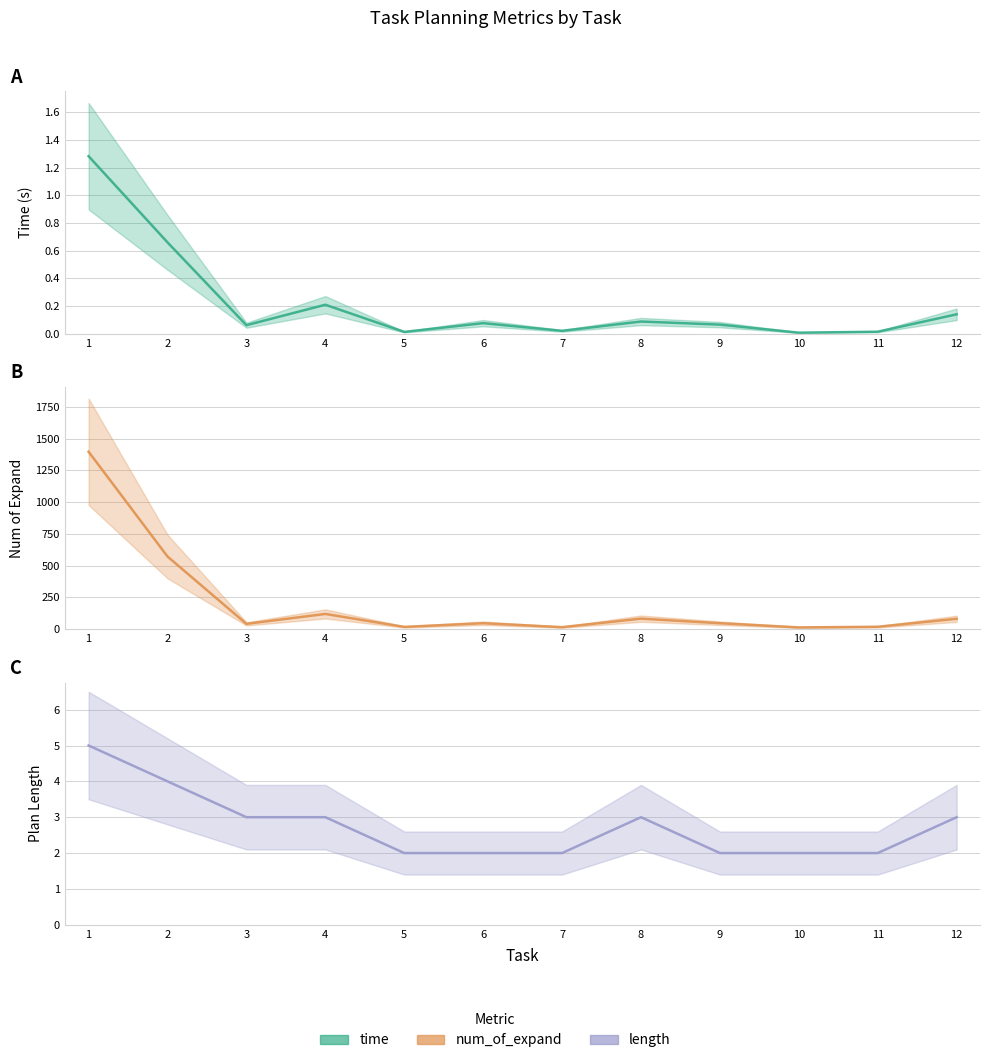

Between 5 and 11, which is larger?

11